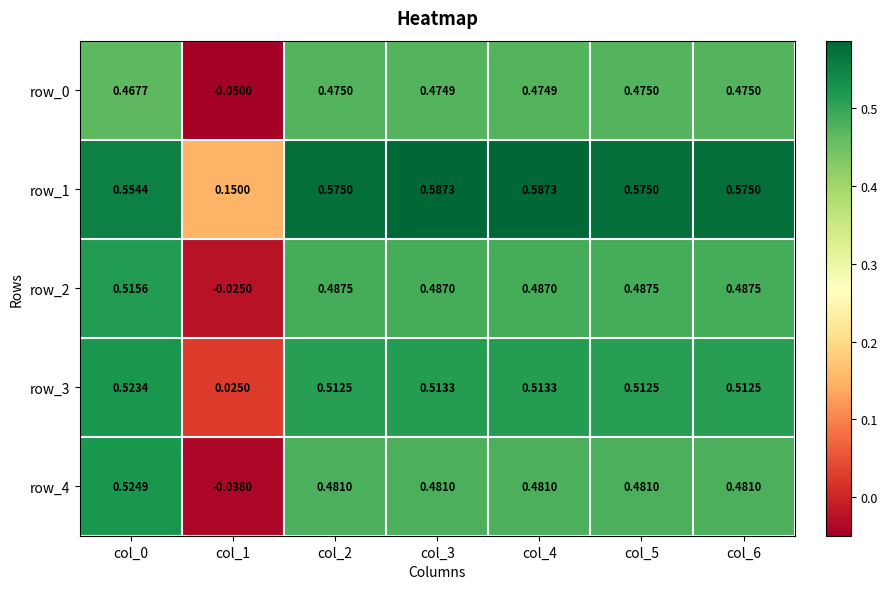

At which label is row_3 closest to 0?

col_1